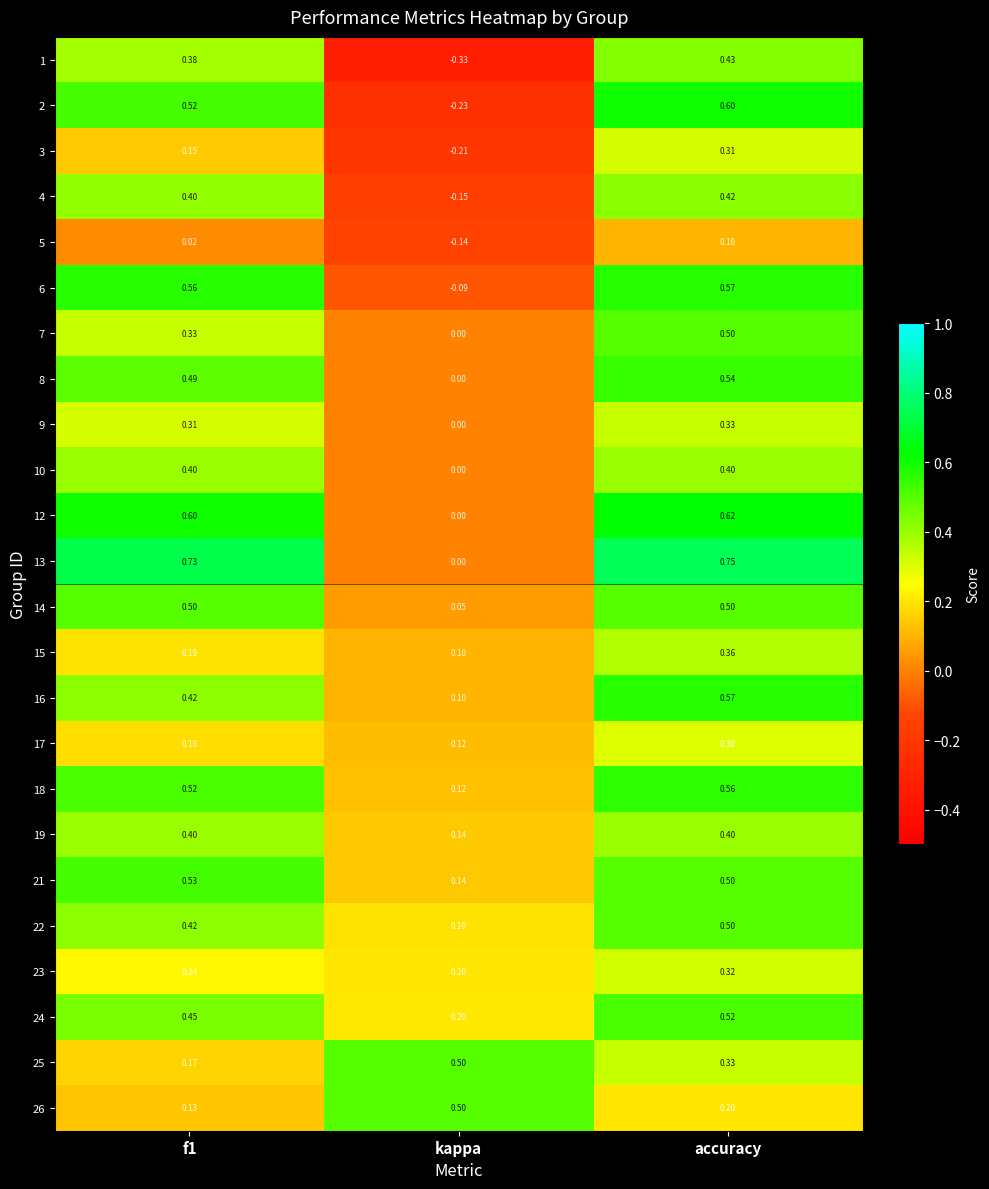

At which label does 8 reach its minimum?

kappa